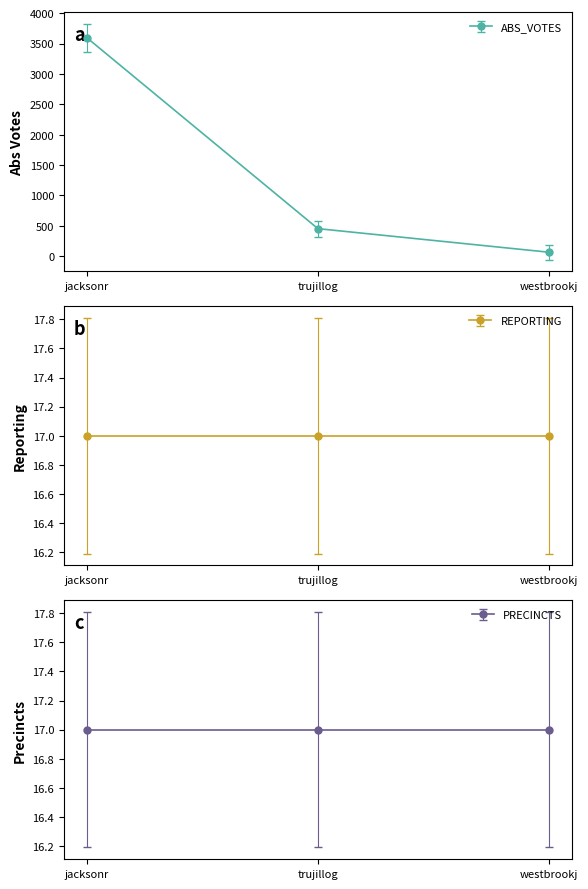

What is the greatest value displayed?

3595